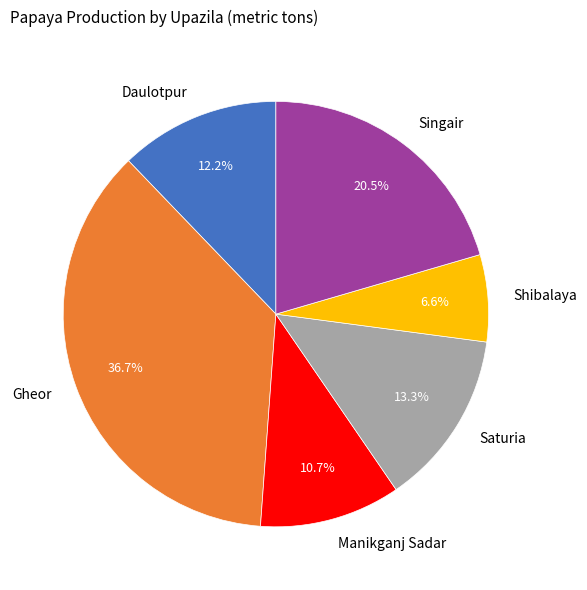

Is it true that Manikganj Sadar is 21% of the pie?

False